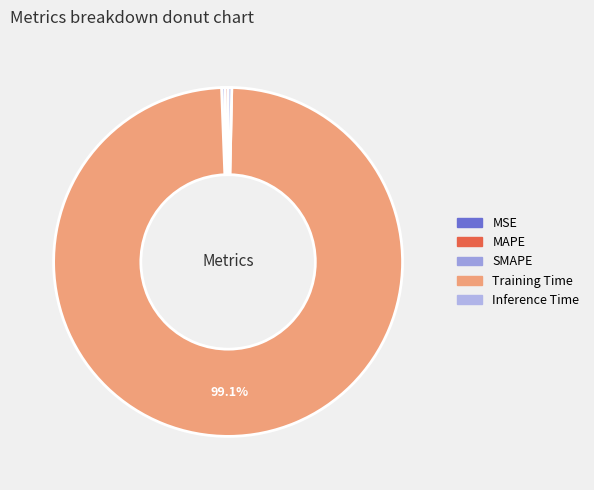

To the nearest percent, what is the difference between the Training Time and Inference Time slice percentages?

99%